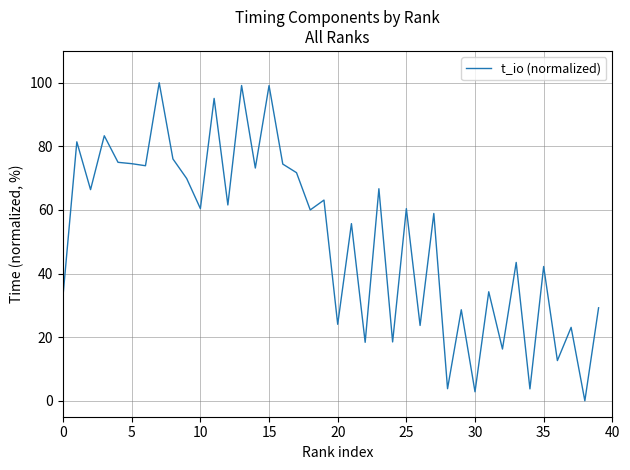

What is the difference between the maximum and minimum values?

100.0